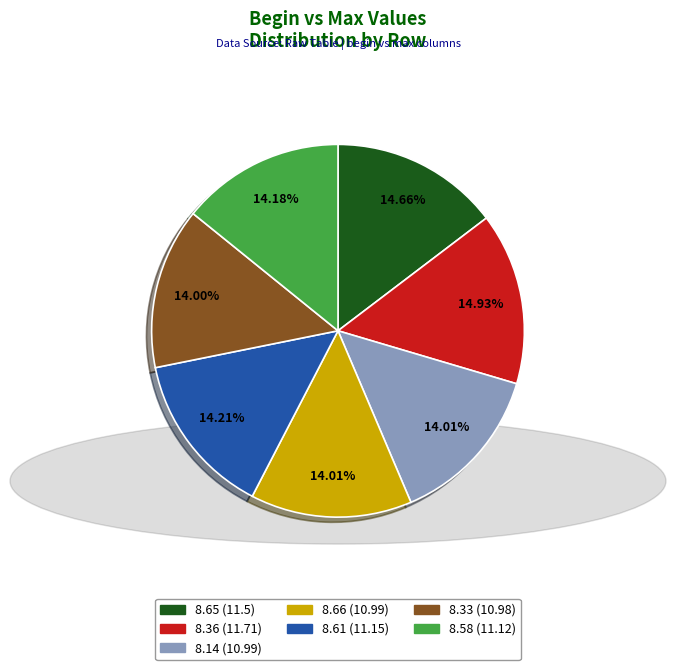

The 8.33 slice represents 14% of the pie. True or false?

True